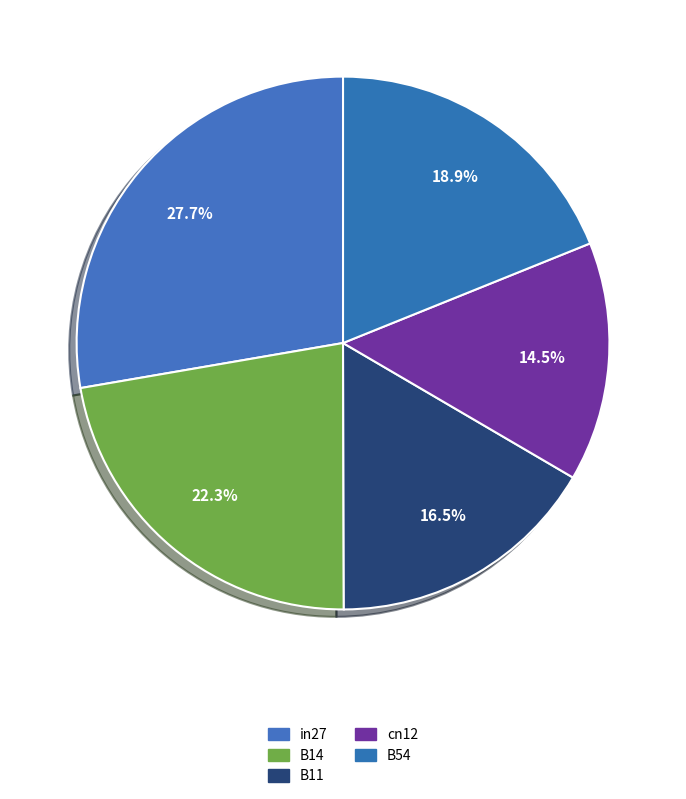

Rank the categories by value from highest to lowest.

in27, B14, B54, B11, cn12